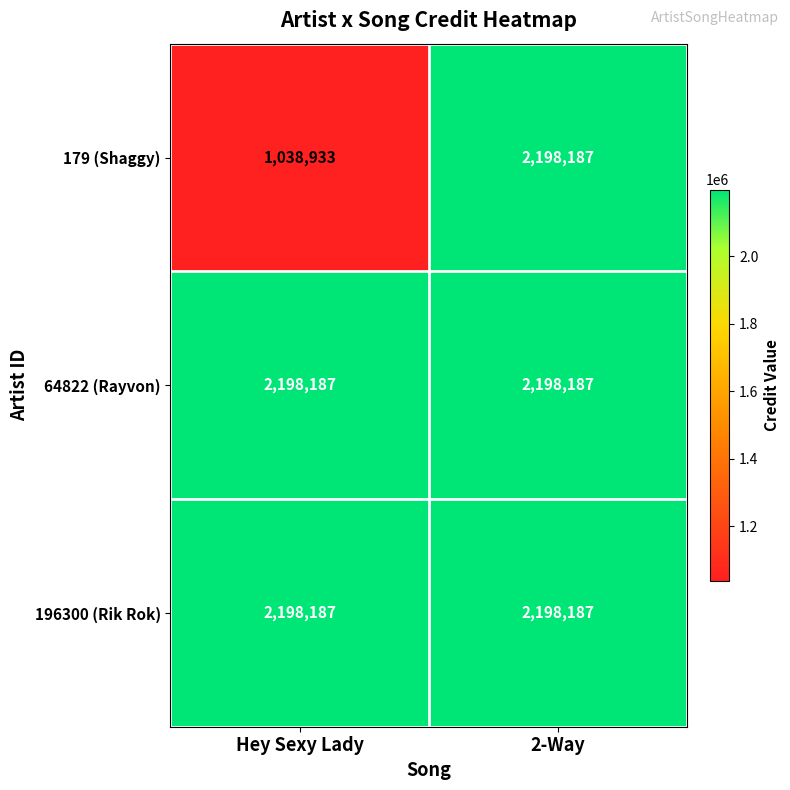

At how many categories does at least one series exceed 1100913?

2